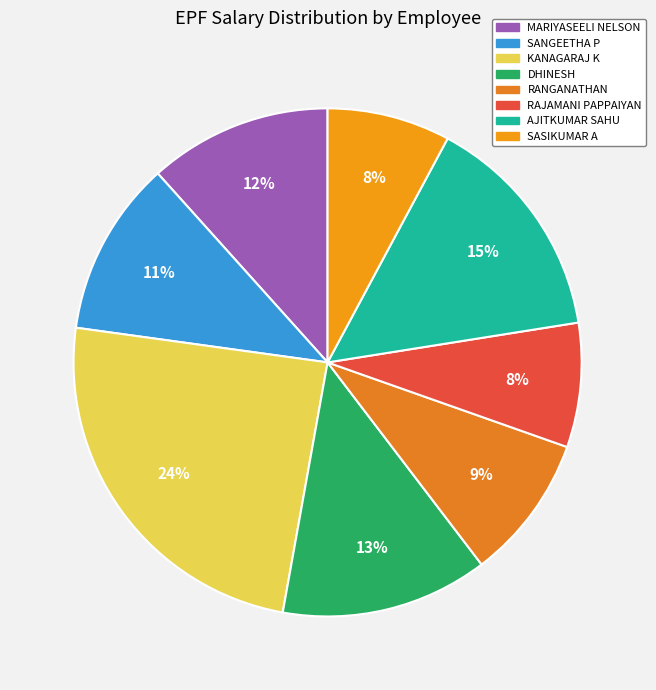

How many segments does this pie chart have?

8